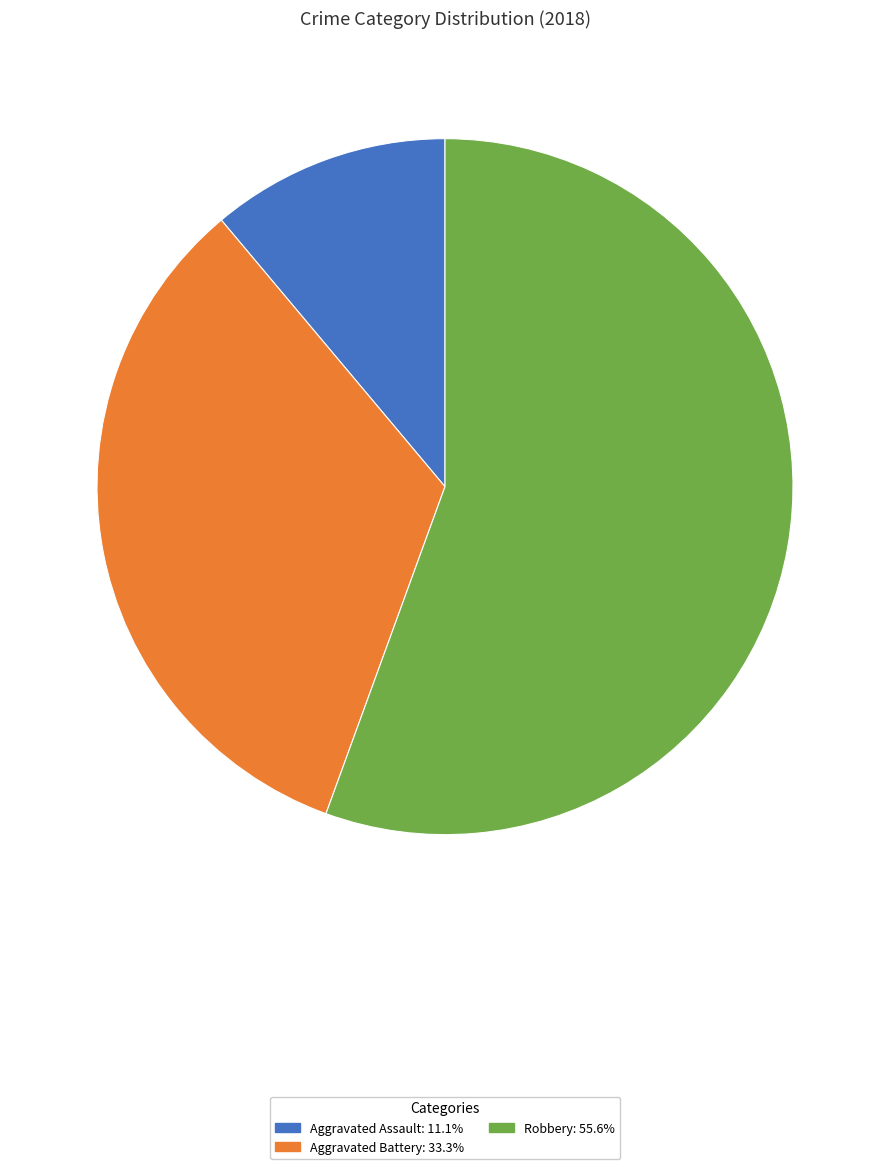

Approximately how many times larger is the value at Aggravated Battery: 33.3% compared to Robbery: 55.6%?

0.6